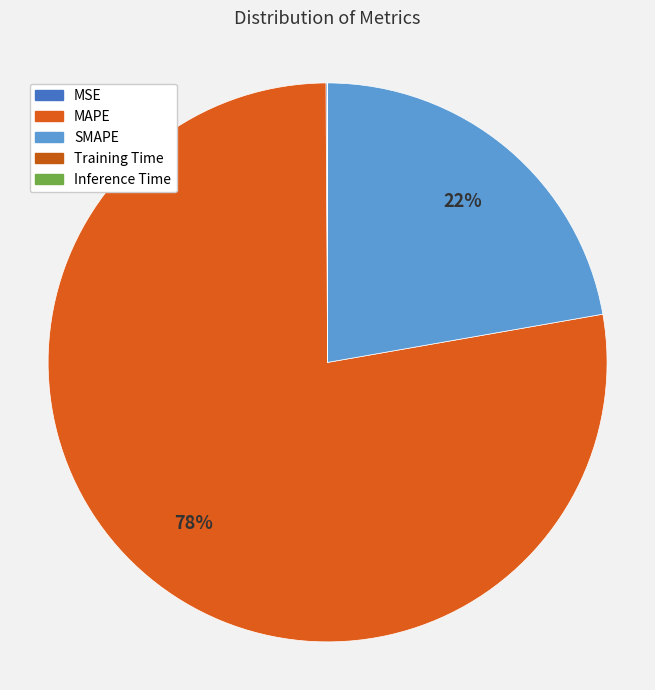

What percentage do Inference Time and MSE together represent?

0.1%